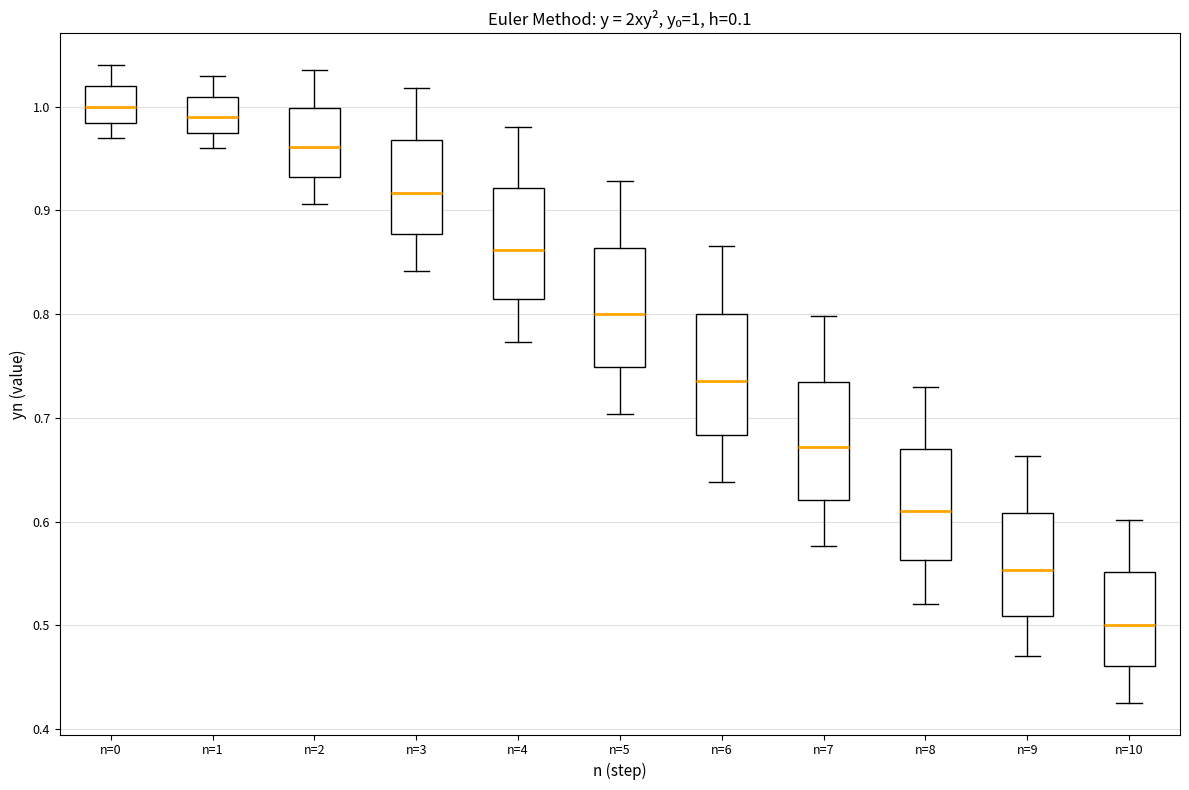

Which box's median line is the lowest?

n=10